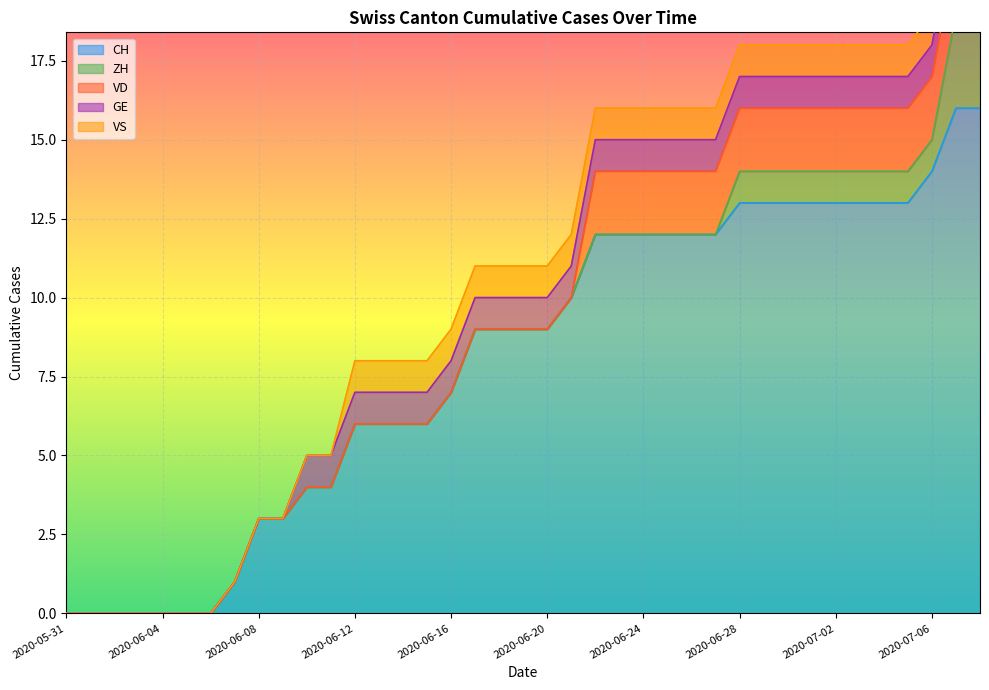

What is the highest value of the CH series?

16